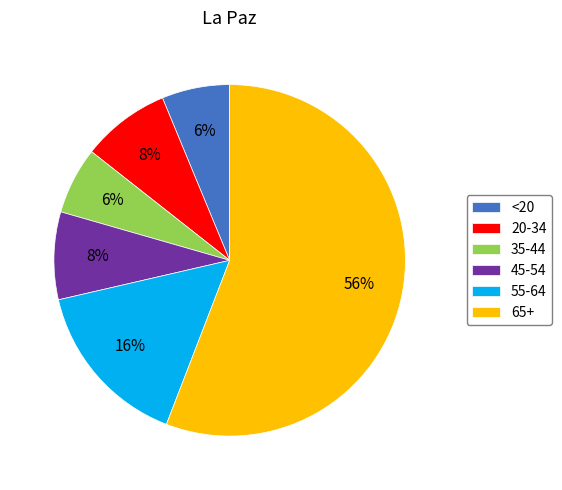

Is the sum of 35-44 and 45-54 greater than half?

No